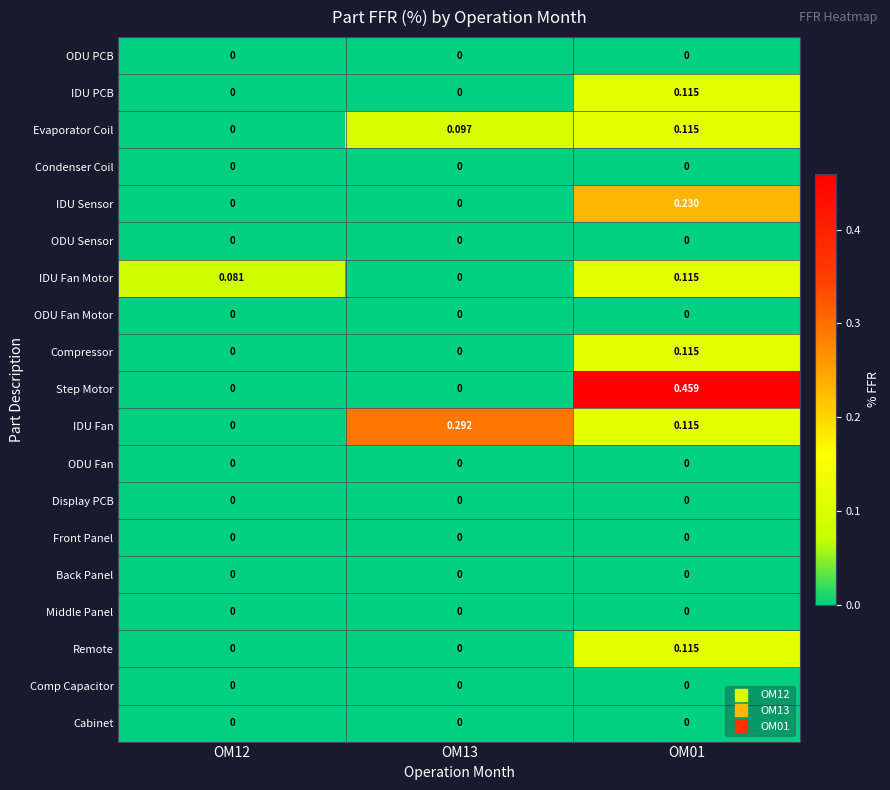

Between OM13 and OM01, which series saw the biggest shift?

Step Motor